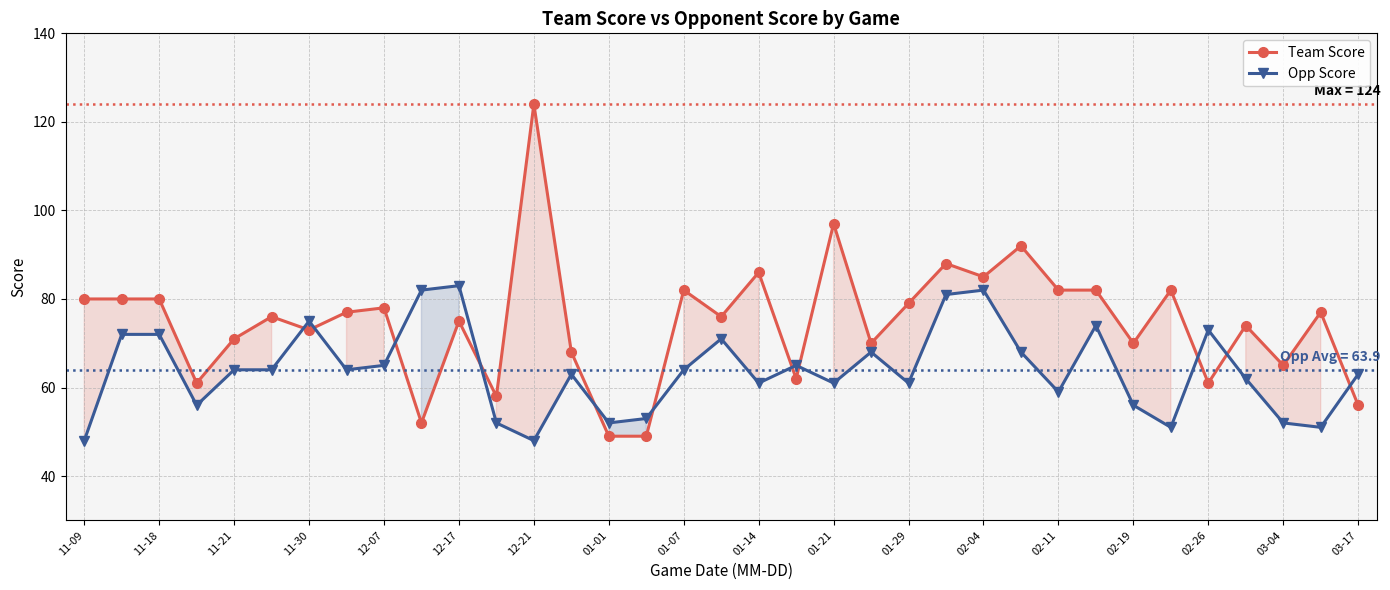

Which series has the largest range (max minus min)?

Team Score